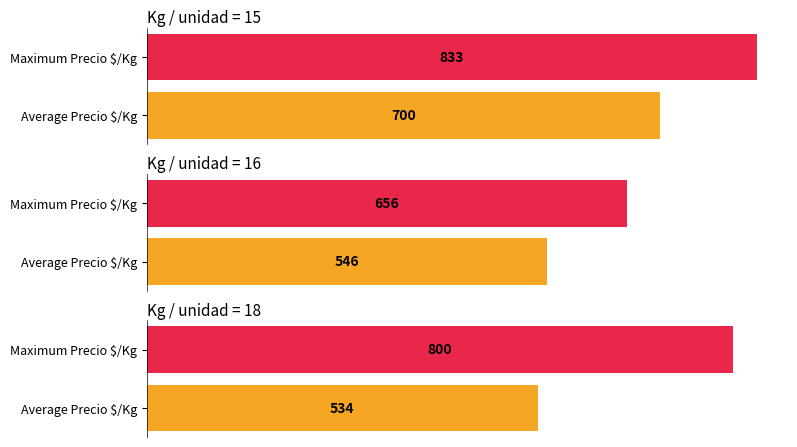

The Precio promedio ponderado series shows 14611 at 18. True or false?

False